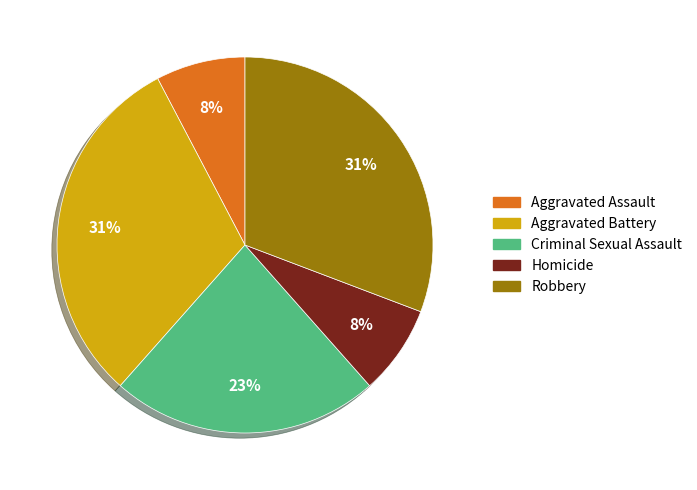

True or false: Aggravated Battery accounts for 31% of the total.

True